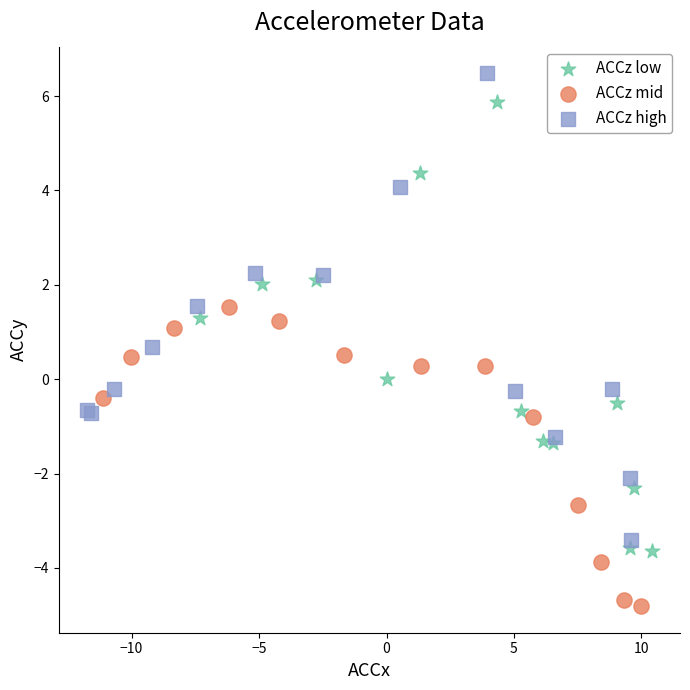

Which series contains the highest Y value?

ACCz high